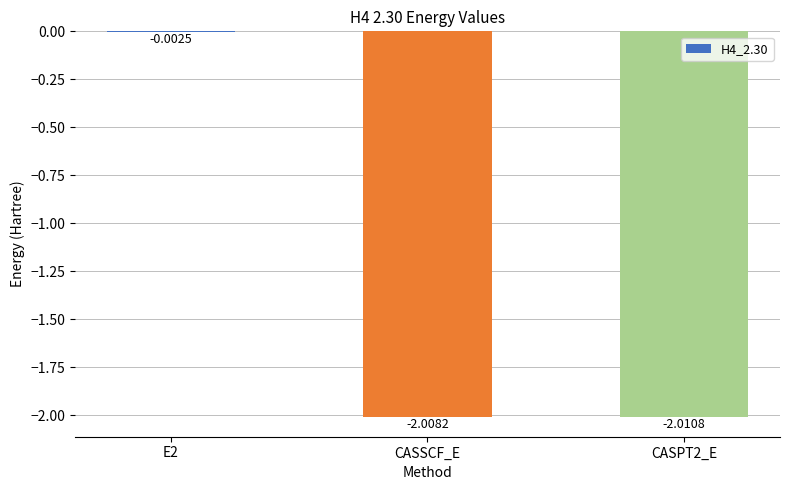

Between CASSCF_E and E2, which is larger?

E2